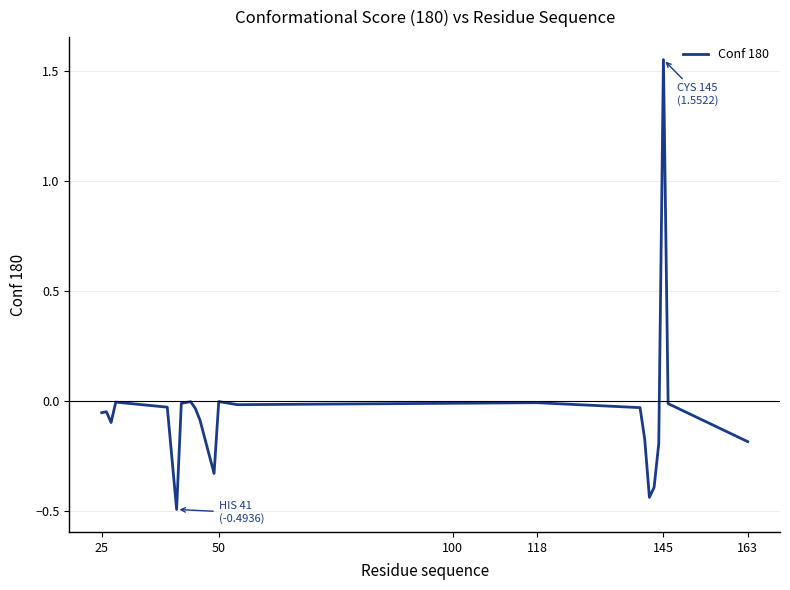

What is the sum of all values?

-1.1